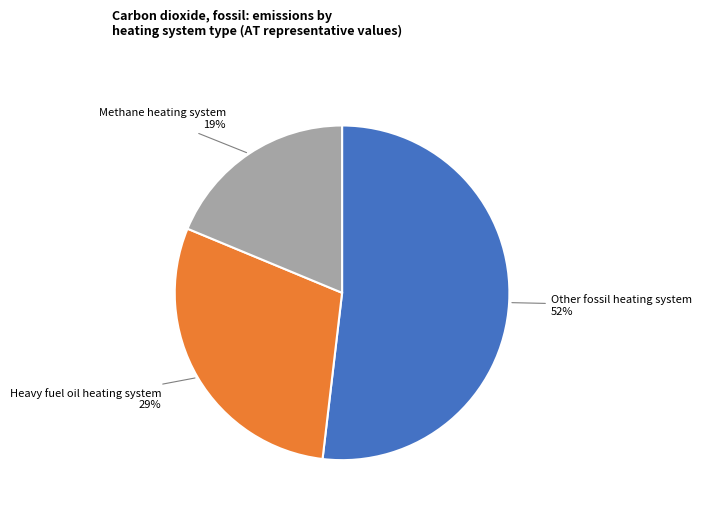

Count the number of slices in the pie.

3